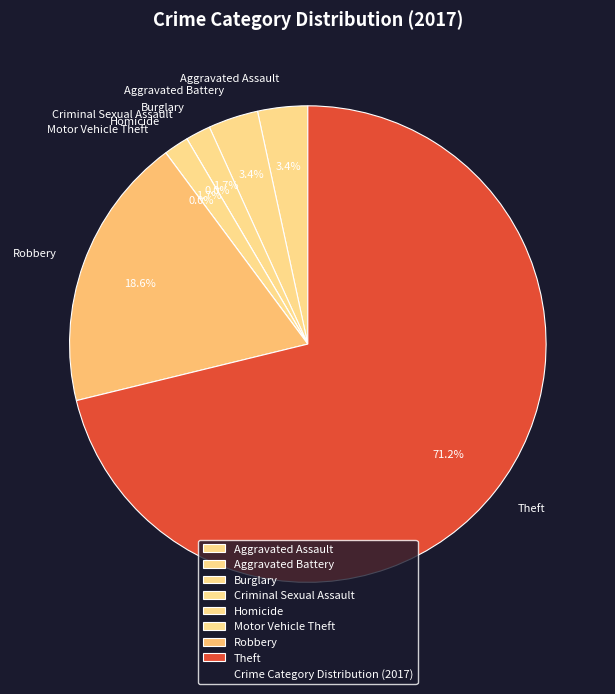

How many segments does this pie chart have?

8